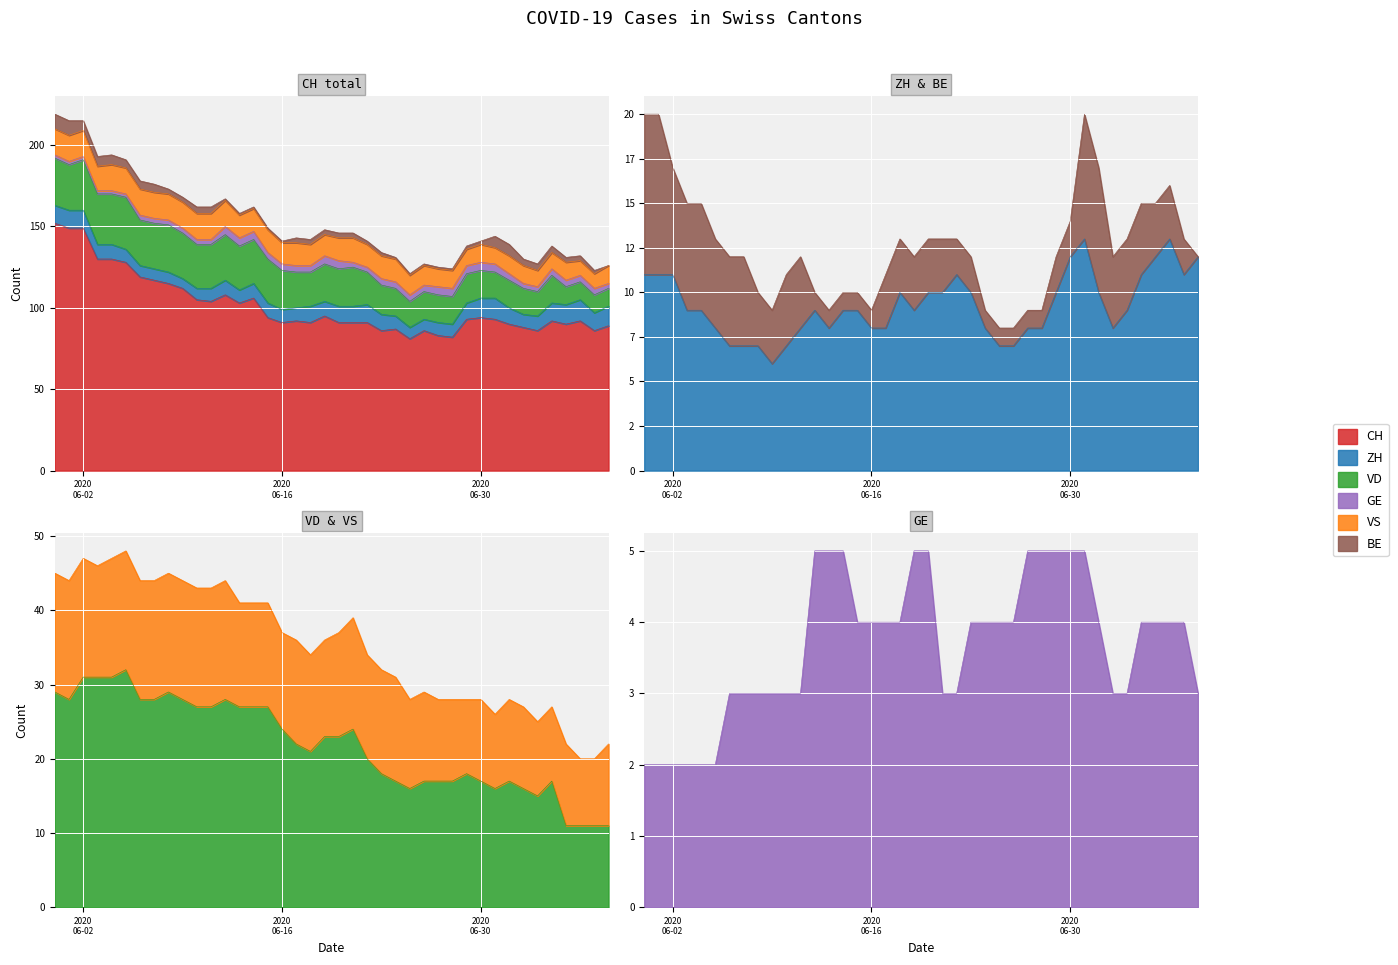

What is the value of the ZH point at the 39th from the left?

11